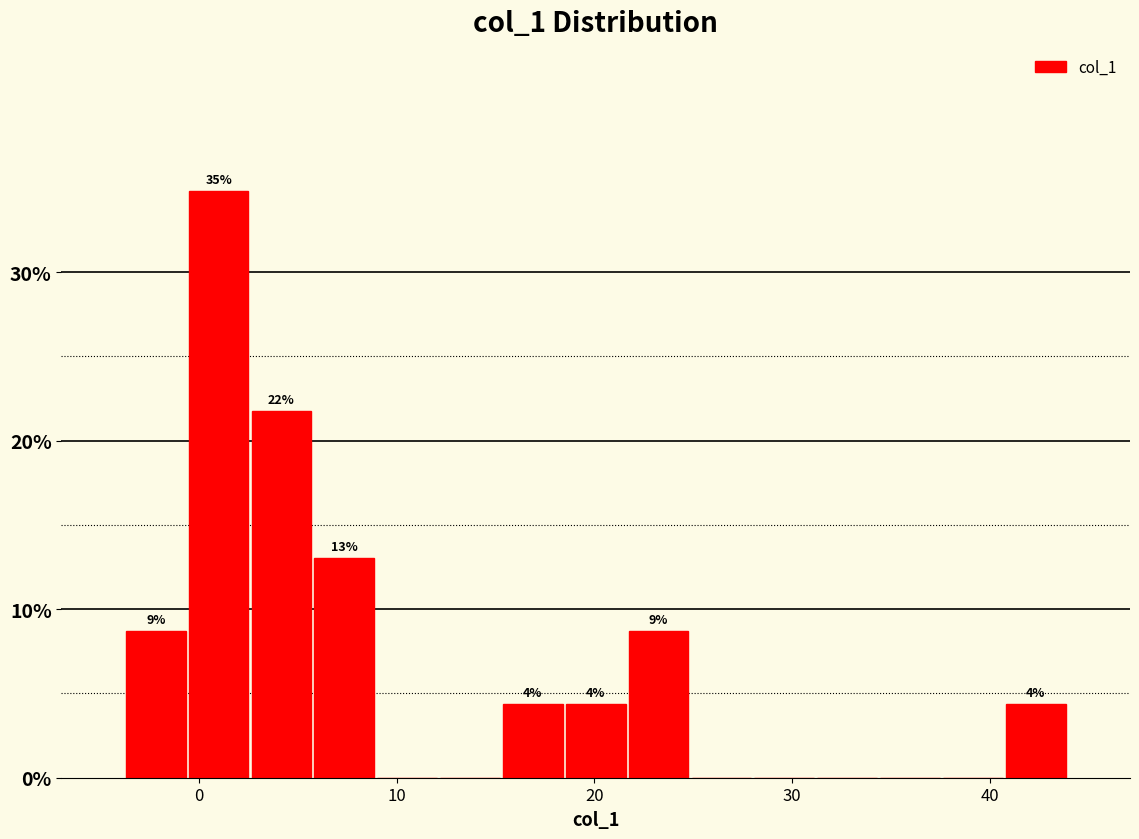

Read against the x-axis, roughly where is the centre of the tallest bar?

1